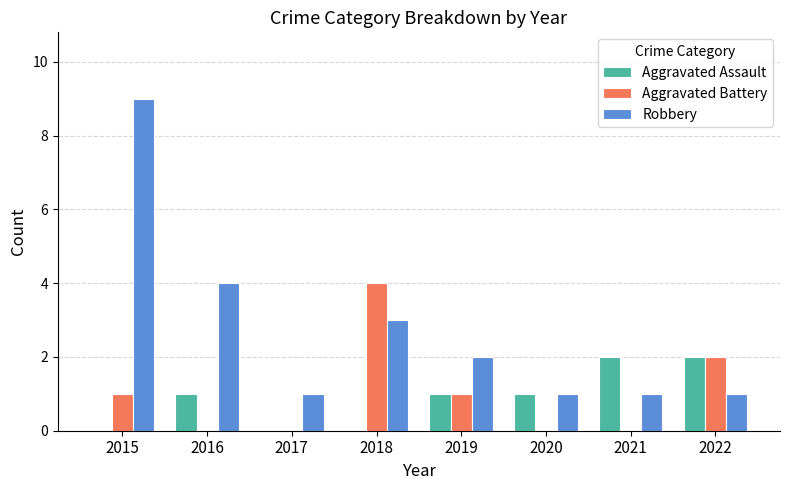

What is the sum of all Aggravated Battery values?

8